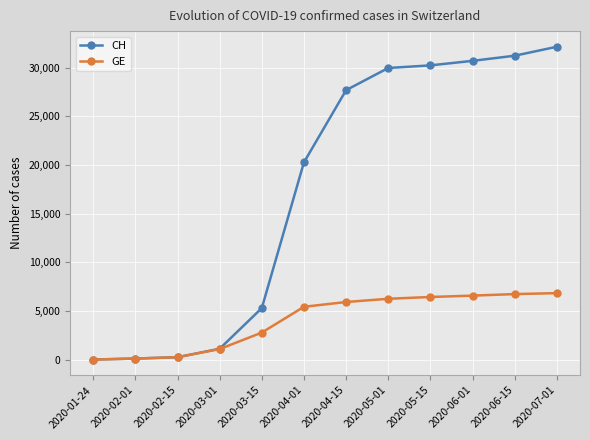

What is the approximate value of GE at 2020-01-24?

4